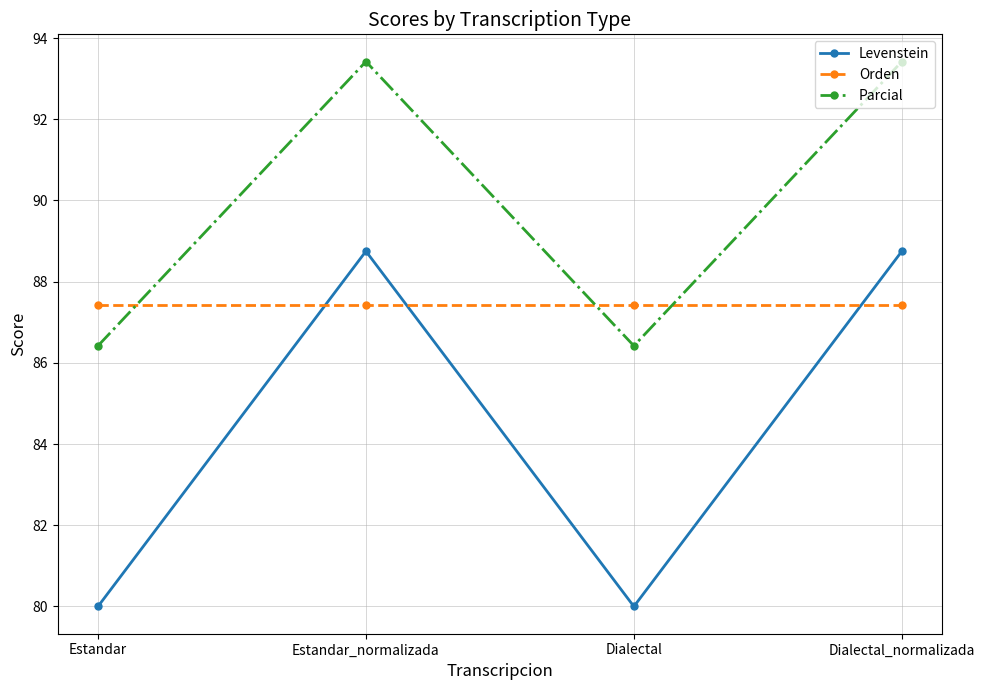

List the series in order of their overall mean, lowest first.

Levenstein, Orden, Parcial